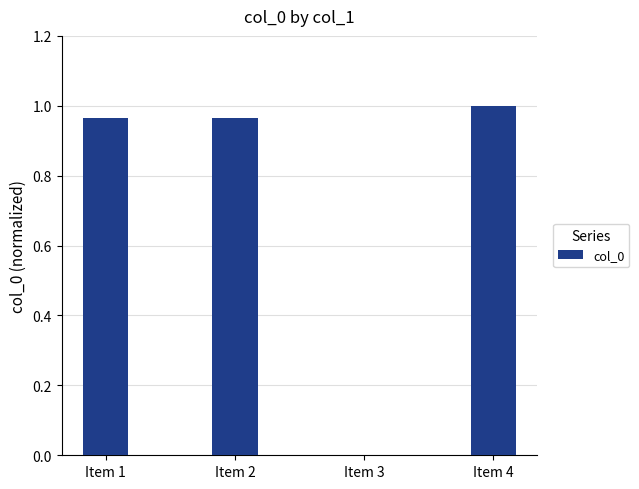

Which label corresponds to the largest value in the chart?

Item 4